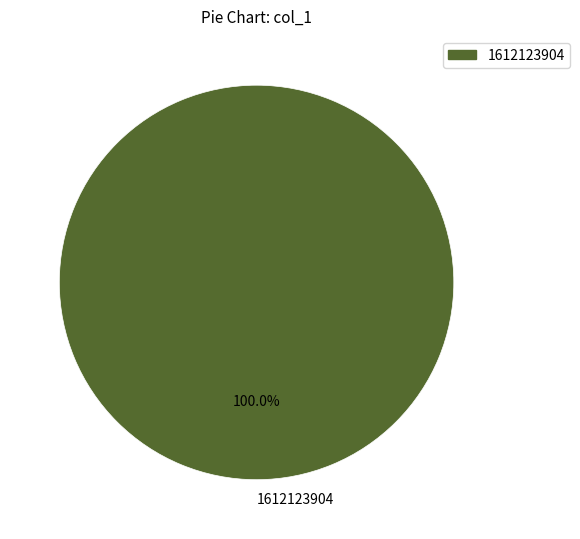

Is there a majority slice in this chart?

Yes